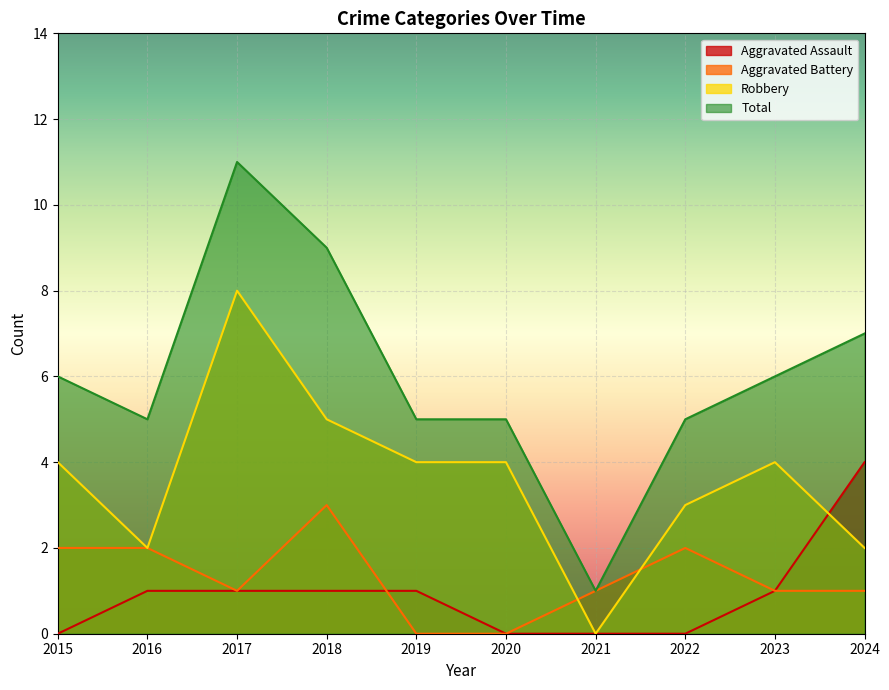

After their last crossing, which series has the higher values: Aggravated Battery or Robbery?

Robbery